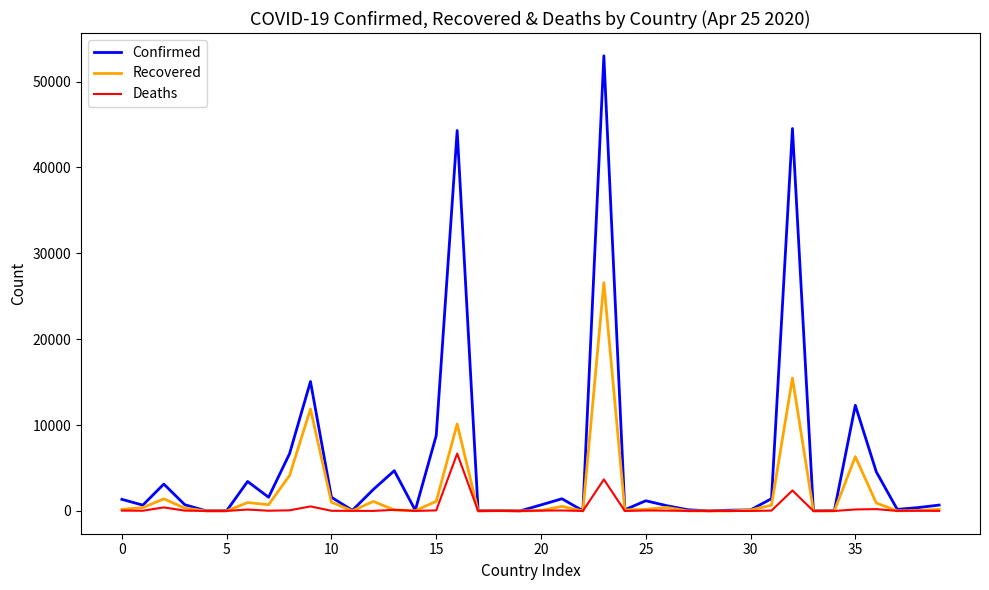

What is the highest value of the Recovered series?

26573